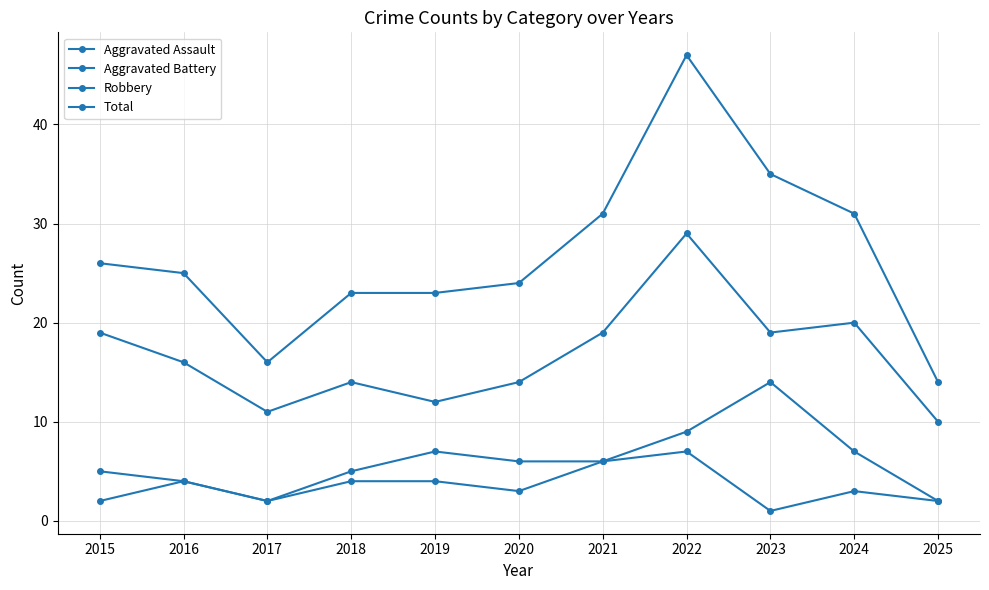

At which category does the chart reach its peak across all series?

2022